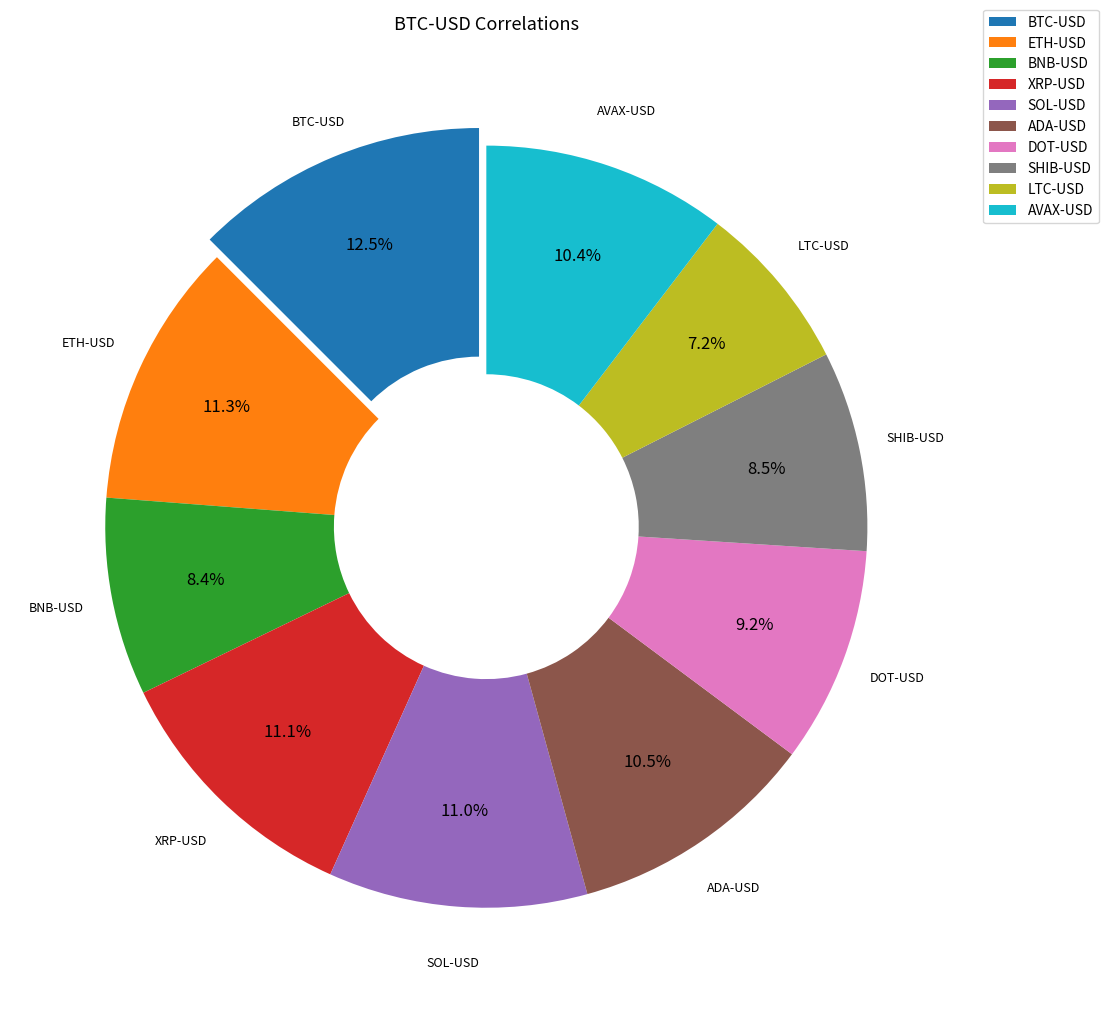

To the nearest percent, what is the difference between the DOT-USD and SOL-USD slice percentages?

2%